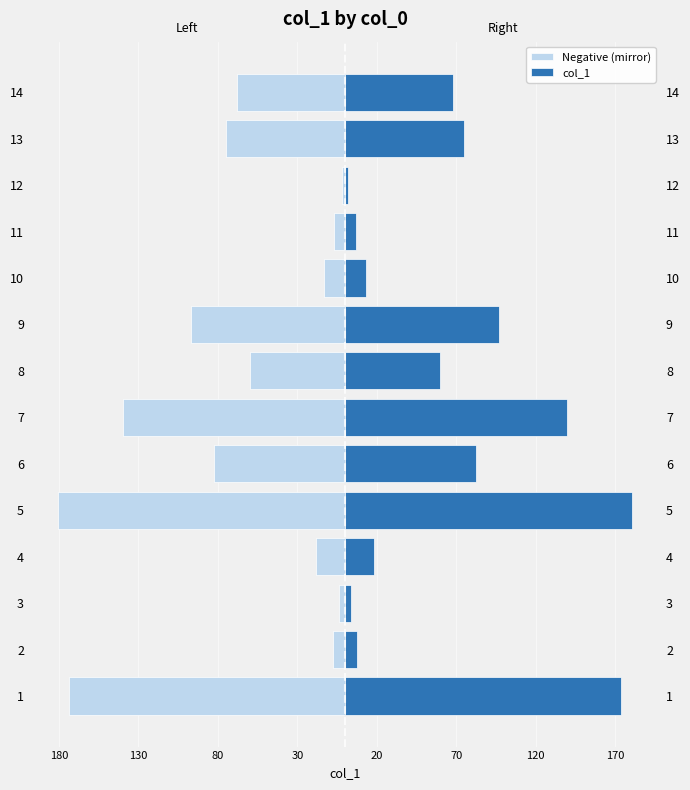

Reading left to right, transcribe all the data shown in this chart.

Negative (mirror): -173.6	-7.6	-4.0	-18.3	-180.9	-82.4	-139.6	-60.0	-97.1	-13.3	-7.1	-1.9	-75.0	-67.9
col_1: 173.6	7.6	4.0	18.3	180.9	82.4	139.6	60.0	97.1	13.3	7.1	1.9	75.0	67.9